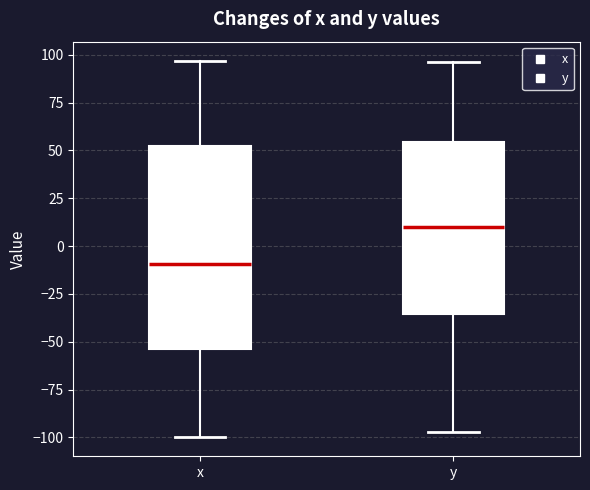

Which box is the tallest, from its lower edge to its upper edge?

x